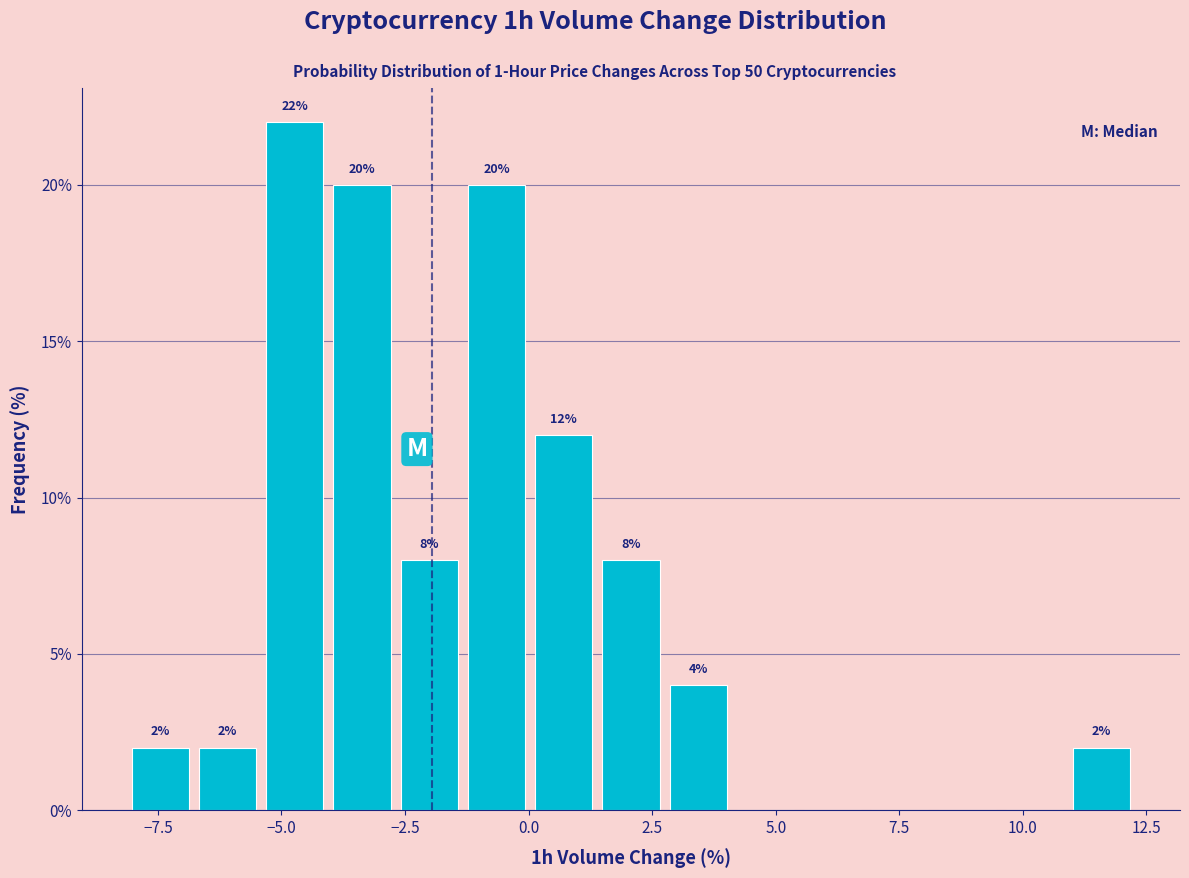

Around what value on the x-axis is the tallest bar? Give the approximate position of its centre, as read against the axis.

-4.5